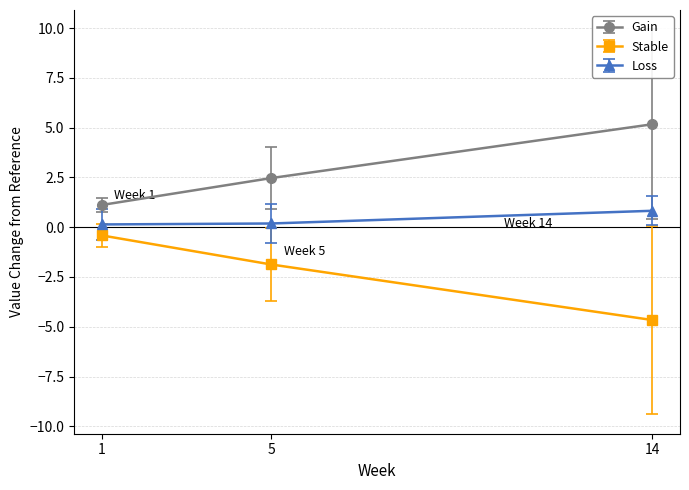

What is the average value of the Stable series?

-2.3